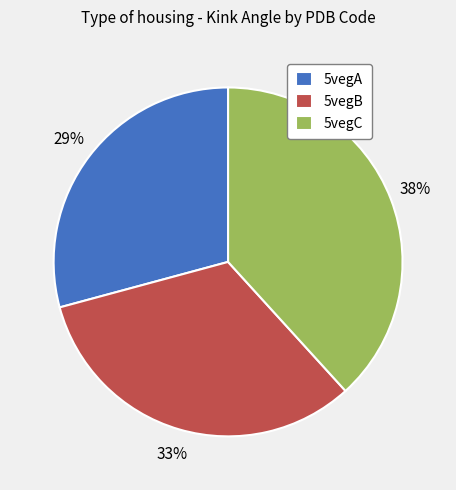

Does any single category account for the majority?

No